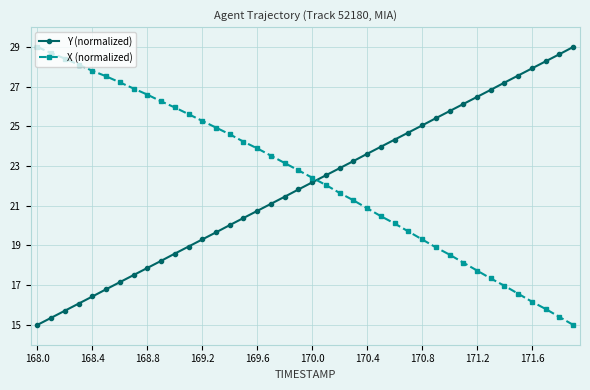

Reading left to right, extract all data points from this chart.

Y (normalized): 15.0	15.4	15.7	16.1	16.4	16.8	17.2	17.5	17.9	18.2	18.6	18.9	19.3	19.7	20.0	20.4	20.7	21.1	21.5	21.8	22.2	22.5	22.9	23.3	23.6	24.0	24.3	24.7	25.0	25.4	25.8	26.1	26.5	26.8	27.2	27.6	27.9	28.3	28.6	29.0
X (normalized): 29.0	28.7	28.4	28.1	27.8	27.5	27.2	26.9	26.6	26.3	26.0	25.6	25.3	24.9	24.6	24.2	23.9	23.5	23.2	22.8	22.4	22.0	21.6	21.3	20.9	20.5	20.1	19.7	19.3	18.9	18.5	18.1	17.7	17.3	17.0	16.6	16.2	15.8	15.4	15.0